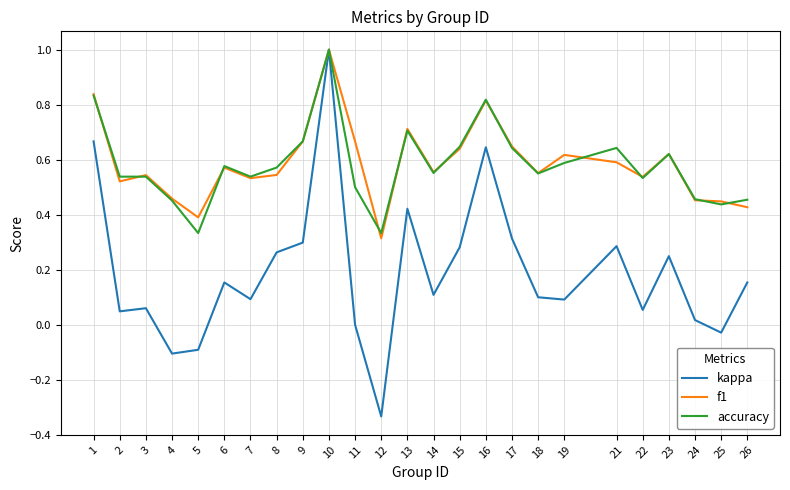

Rank the series at 11 from lowest to highest value.

kappa, accuracy, f1